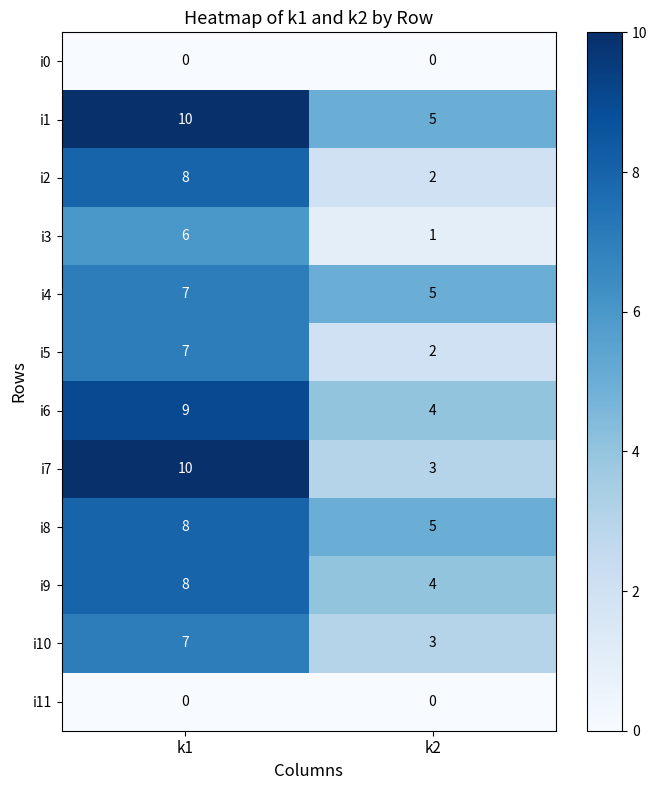

Between k1 and k2, which series saw the biggest shift?

i7